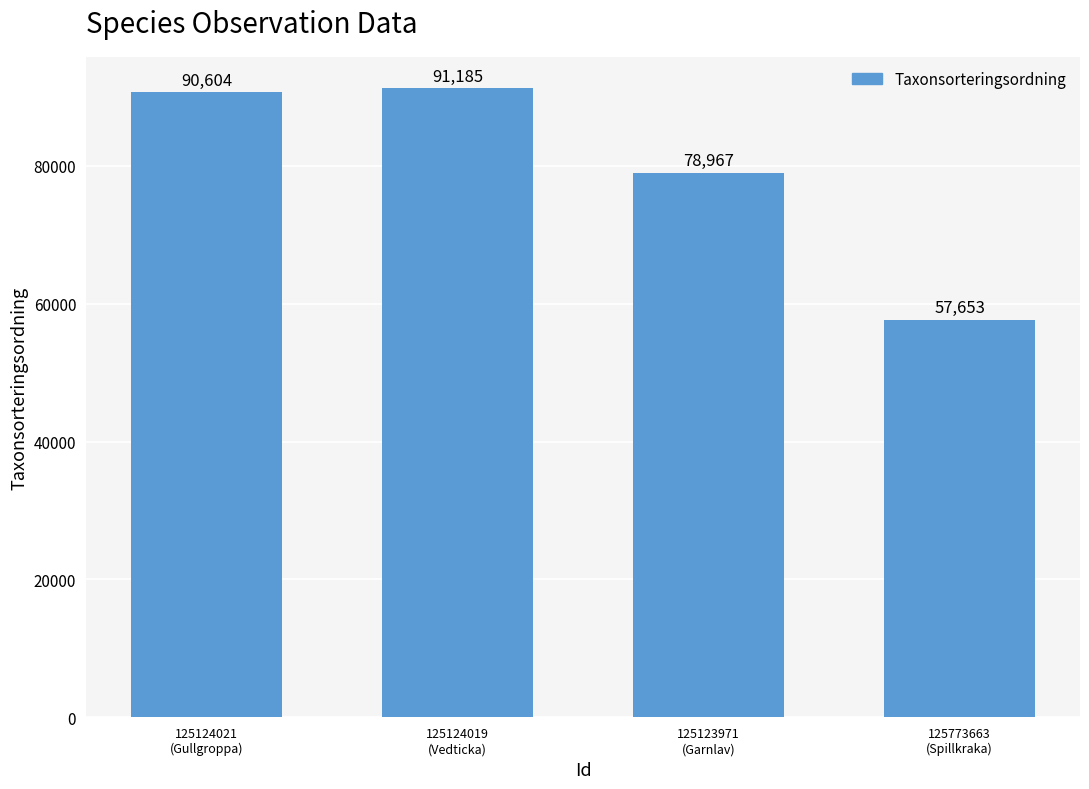

The chart shows a value of 78967 at 125123971
(Garnlav). True or false?

True